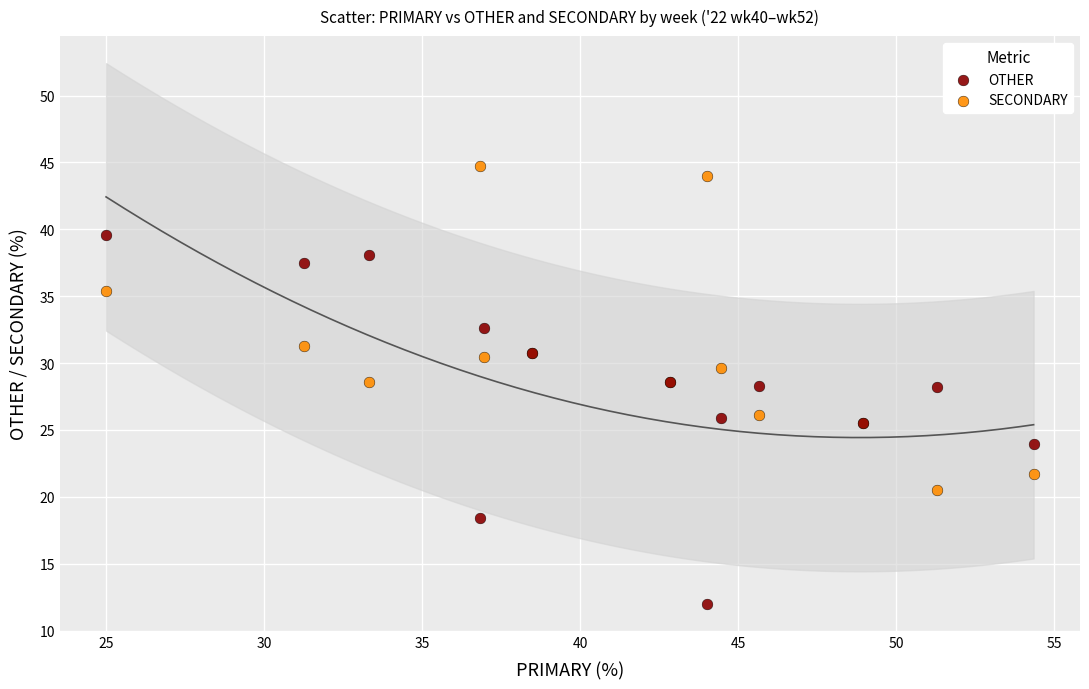

Which series has the widest spread of Y values?

OTHER